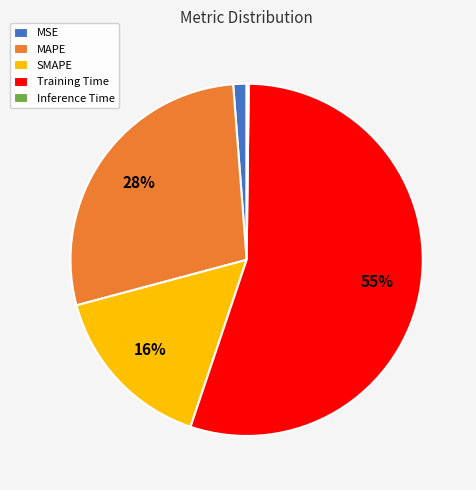

True or false: MAPE accounts for 28% of the total.

True